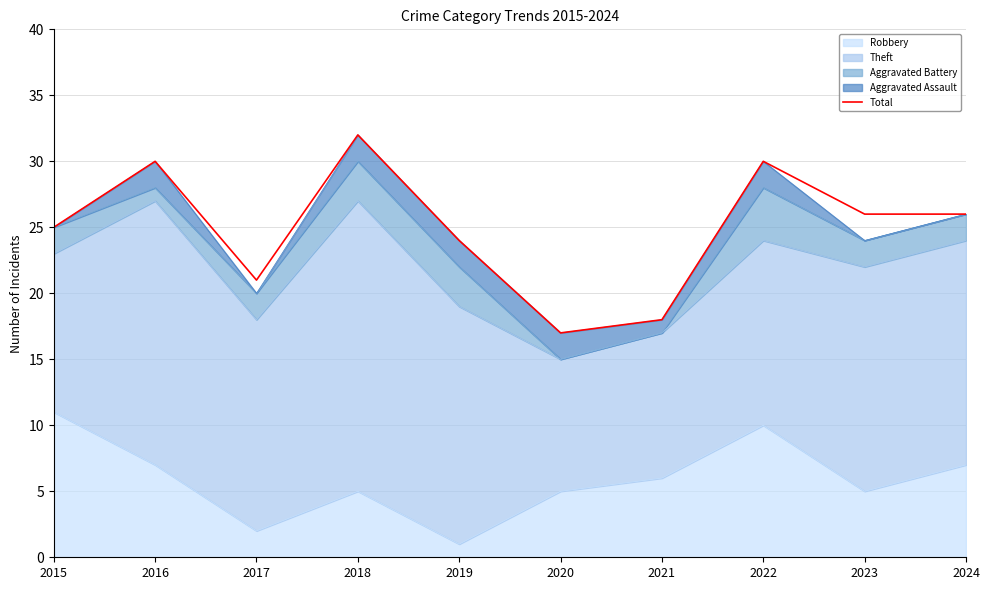

Does the chart have visible grid lines?

Yes